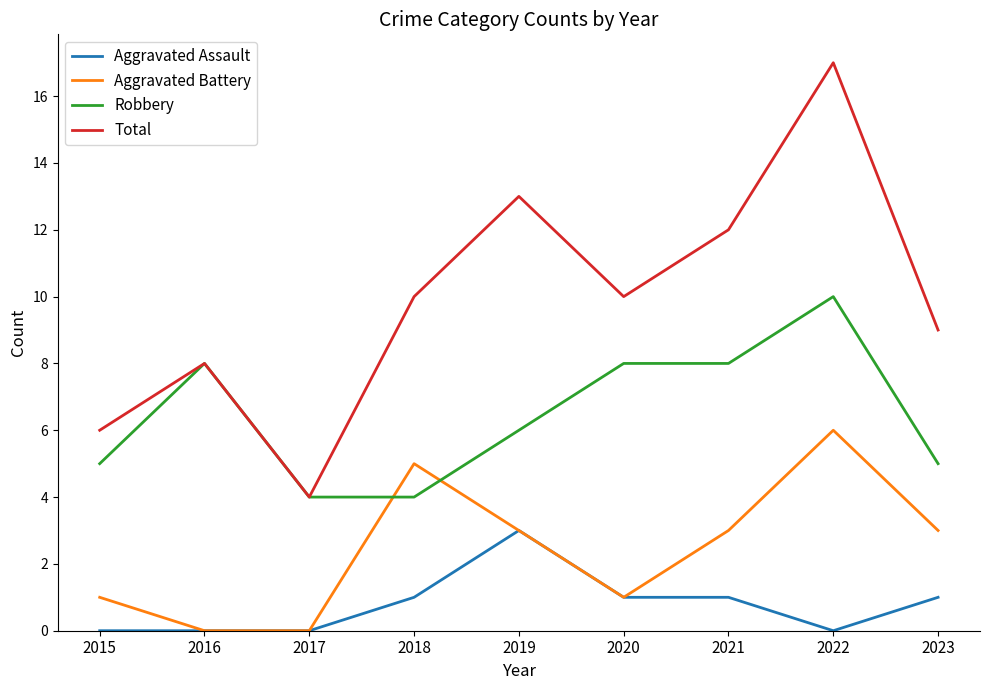

Which series changed the most between 2020 and 2022?

Total